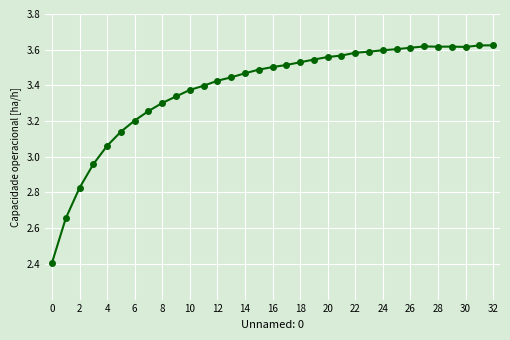

What is the difference between the maximum and minimum values?

1.2